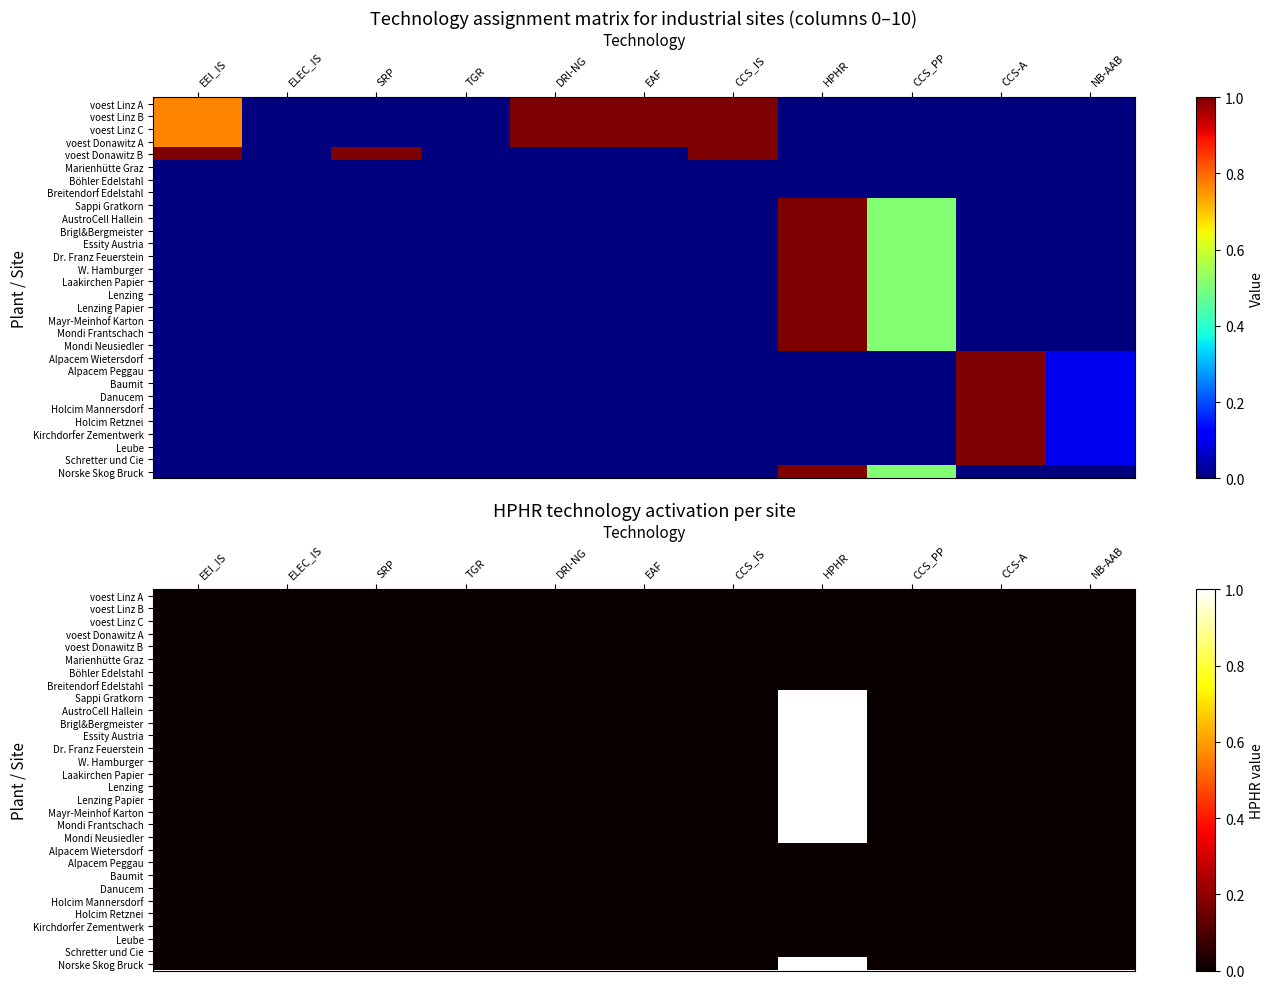

How many Mayr-Meinhof Karton values are between 0 and 1?

11